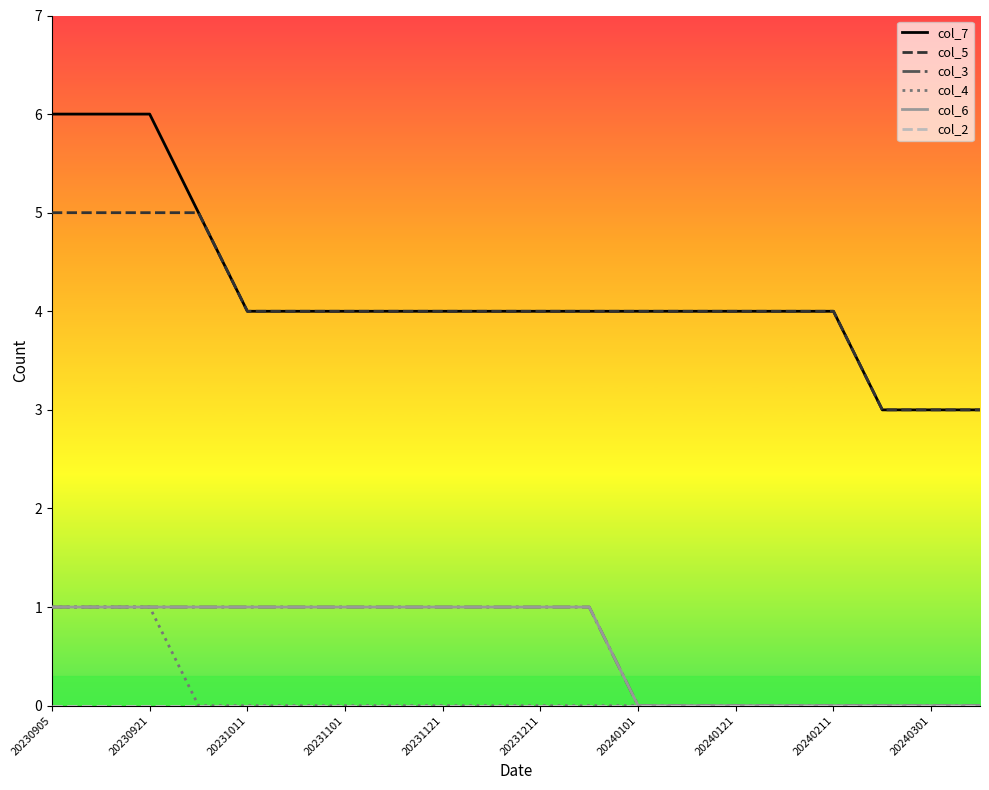

Does the chart display data point markers on the line(s)?

No